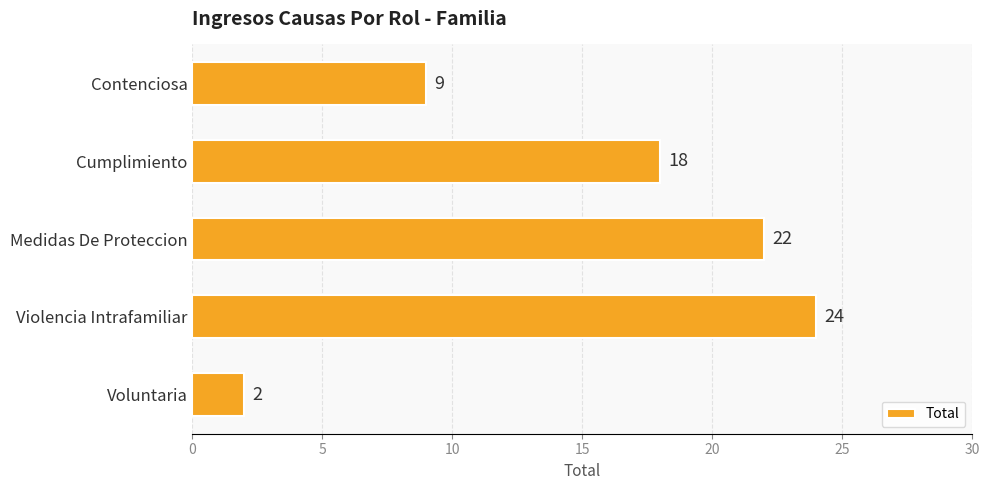

Reading top to bottom, list all the values displayed in this chart.

Contenciosa=9	Cumplimiento=18	Medidas De Proteccion=22	Violencia Intrafamiliar=24	Voluntaria=2